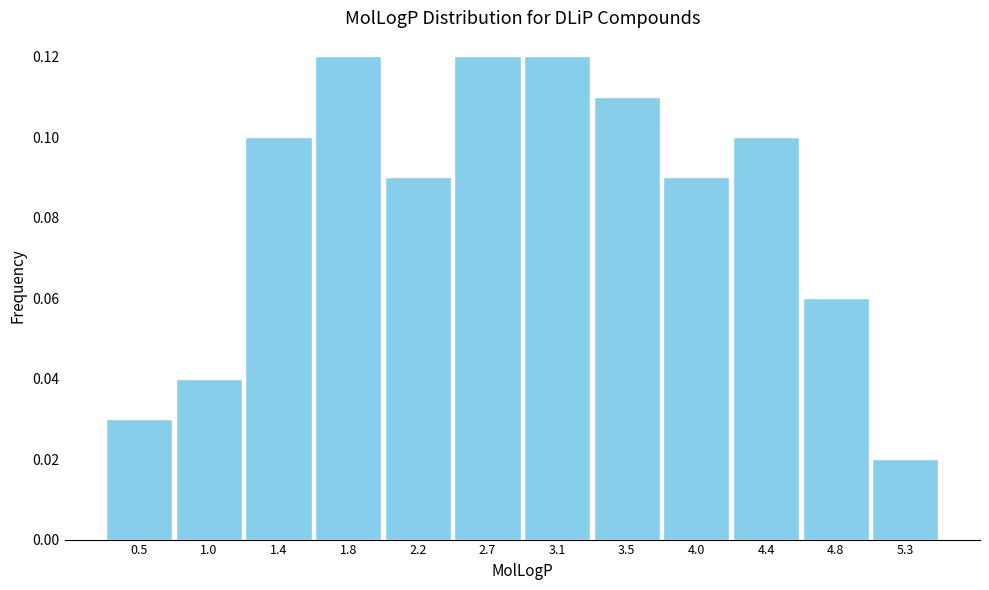

What is the height of the bar covering 4.65 to 5.05 on the x-axis? Neither the bar edges nor the heights are printed on the chart, so give them approximately, as read against the axes.

0.06